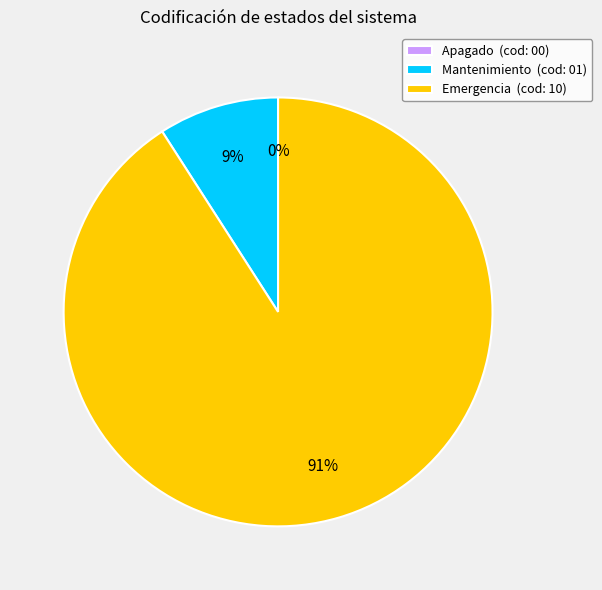

What is the smallest slice in the pie chart?

Apagado